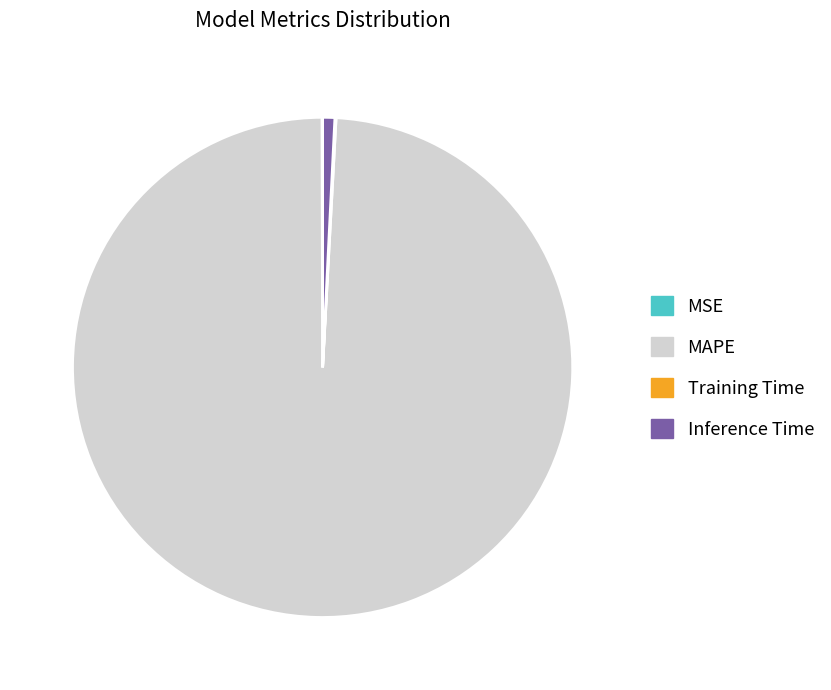

Is it true that MAPE is 89% of the pie?

False